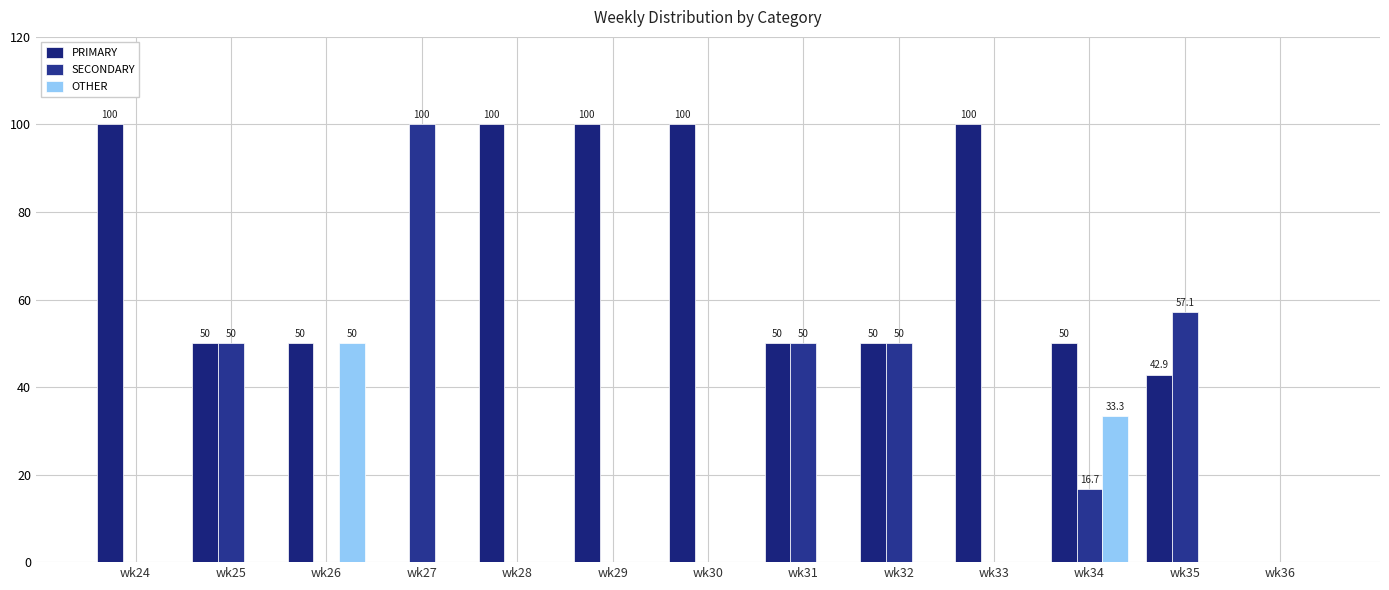

The value of PRIMARY at wk30 is 100.0. True or false?

True